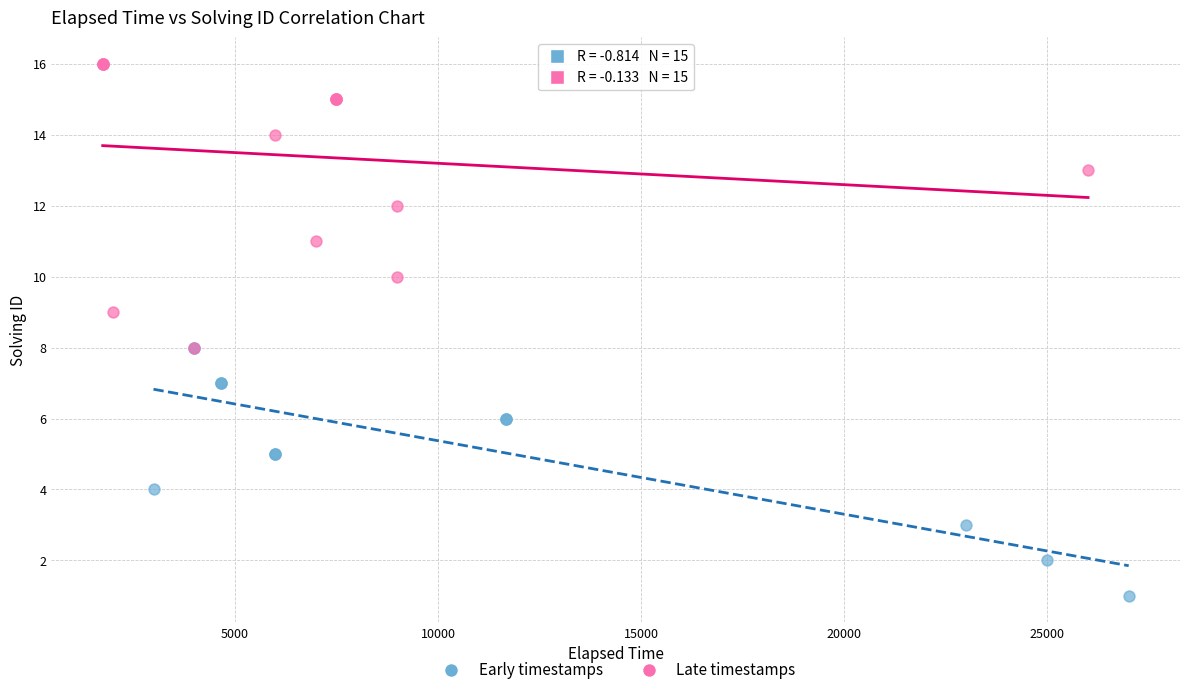

Which series contains the lowest Y value?

Early timestamps